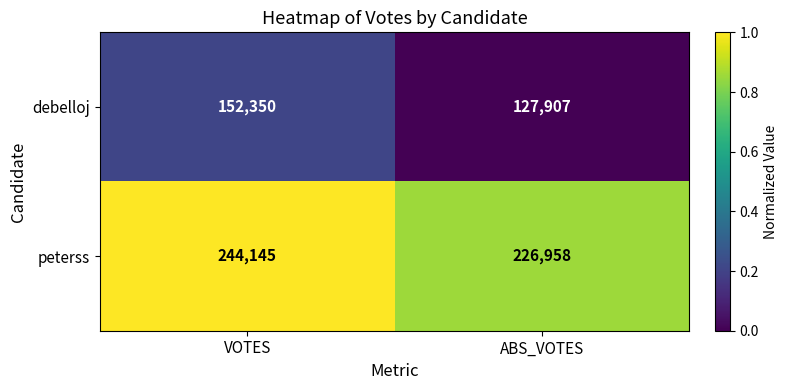

What is the difference between the peterss values at ABS_VOTES and VOTES?

17187